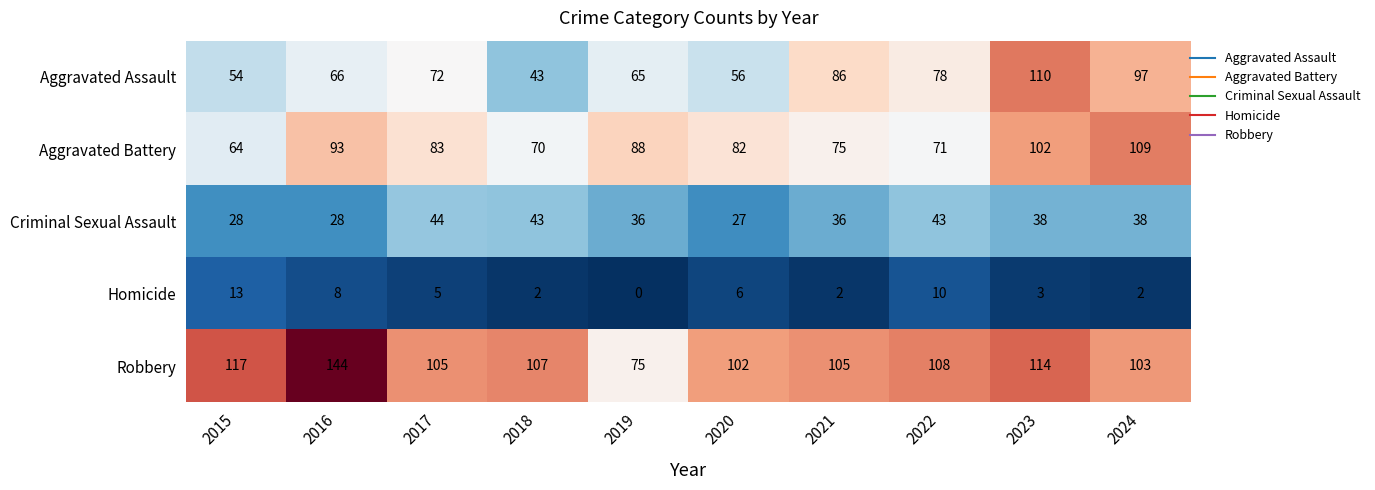

Rank the series by their maximum value, from lowest to highest.

Homicide, Criminal Sexual Assault, Aggravated Battery, Aggravated Assault, Robbery